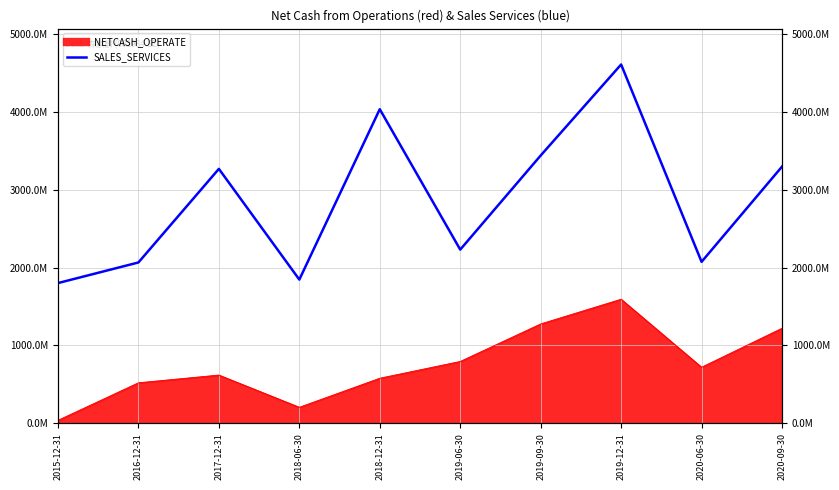

The value at 2020-09-30 is 1439751271.8. True or false?

False